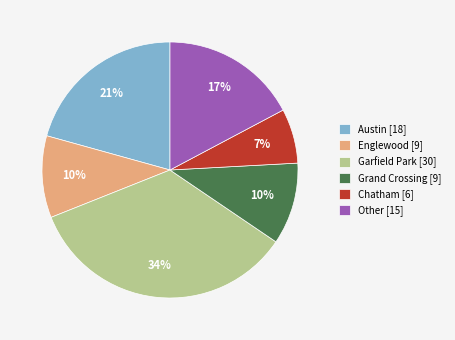

Combined, do Garfield Park and Grand Crossing account for over 50%?

No